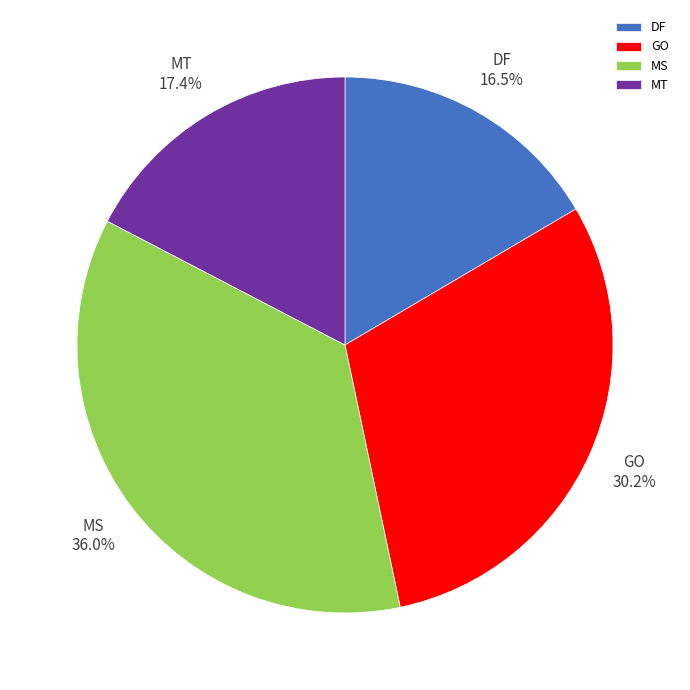

True or false: GO accounts for 38% of the total.

False